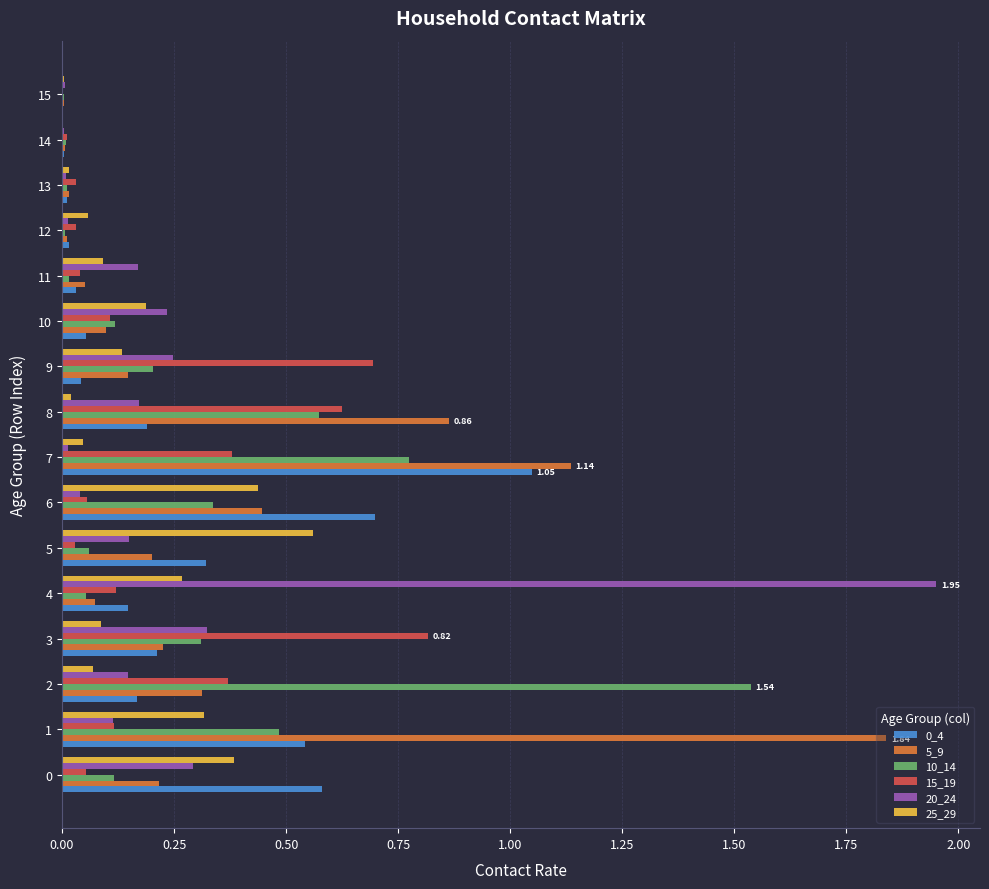

How many data points does each series have?

16